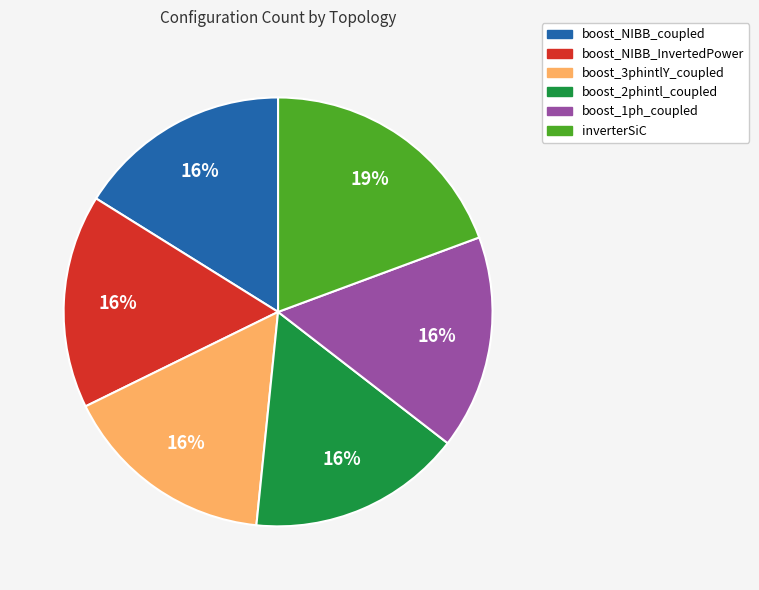

What is the ratio of the value at boost_NIBB_coupled to the value at boost_2phintl_coupled?

1.0